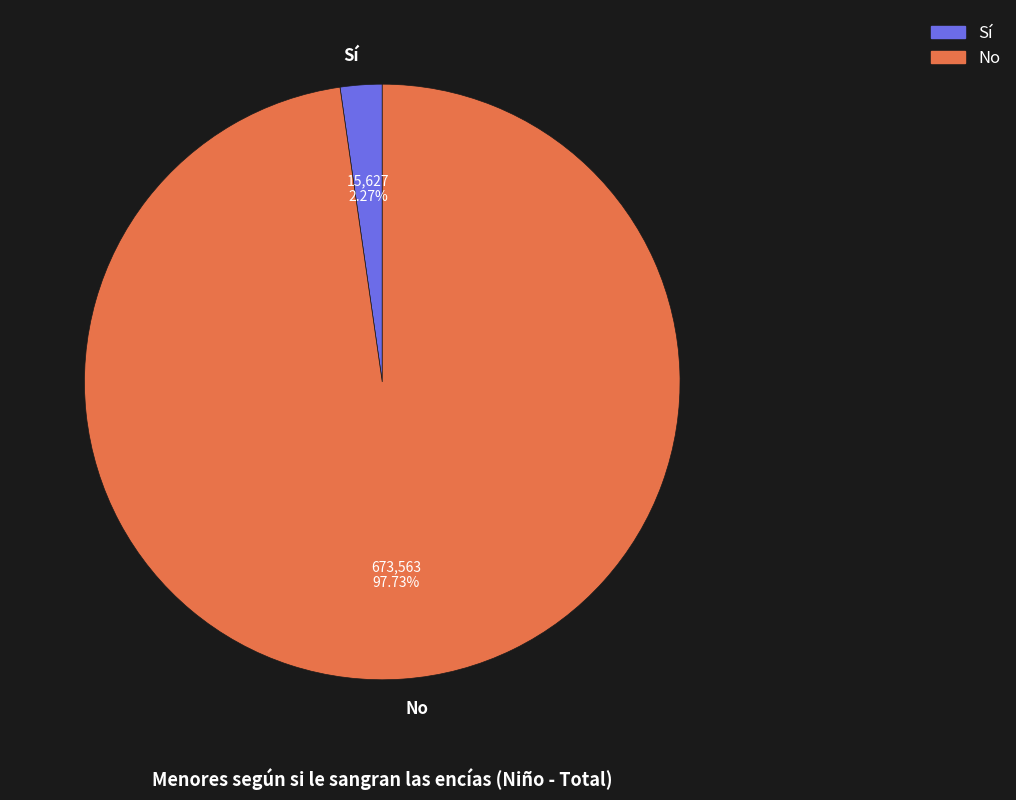

Rank the categories by value from highest to lowest.

No, Sí